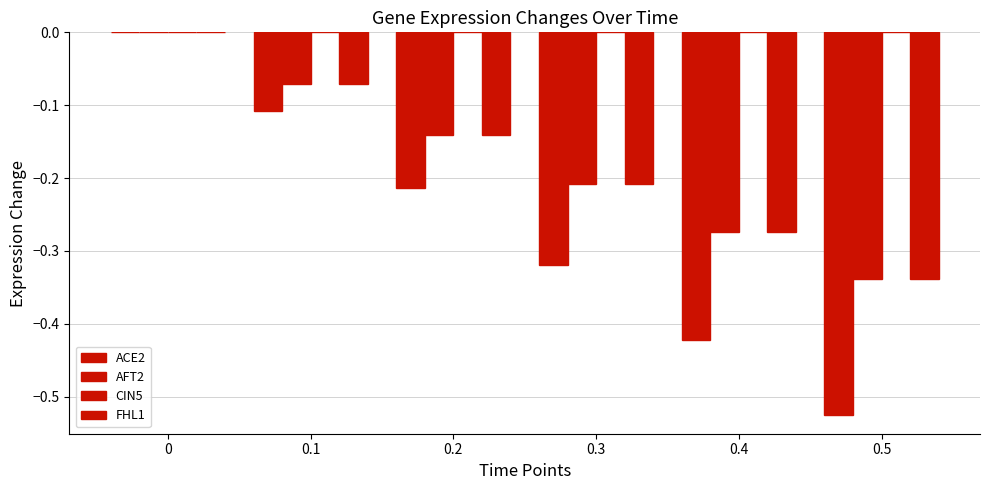

How many distinct data groups are displayed?

3